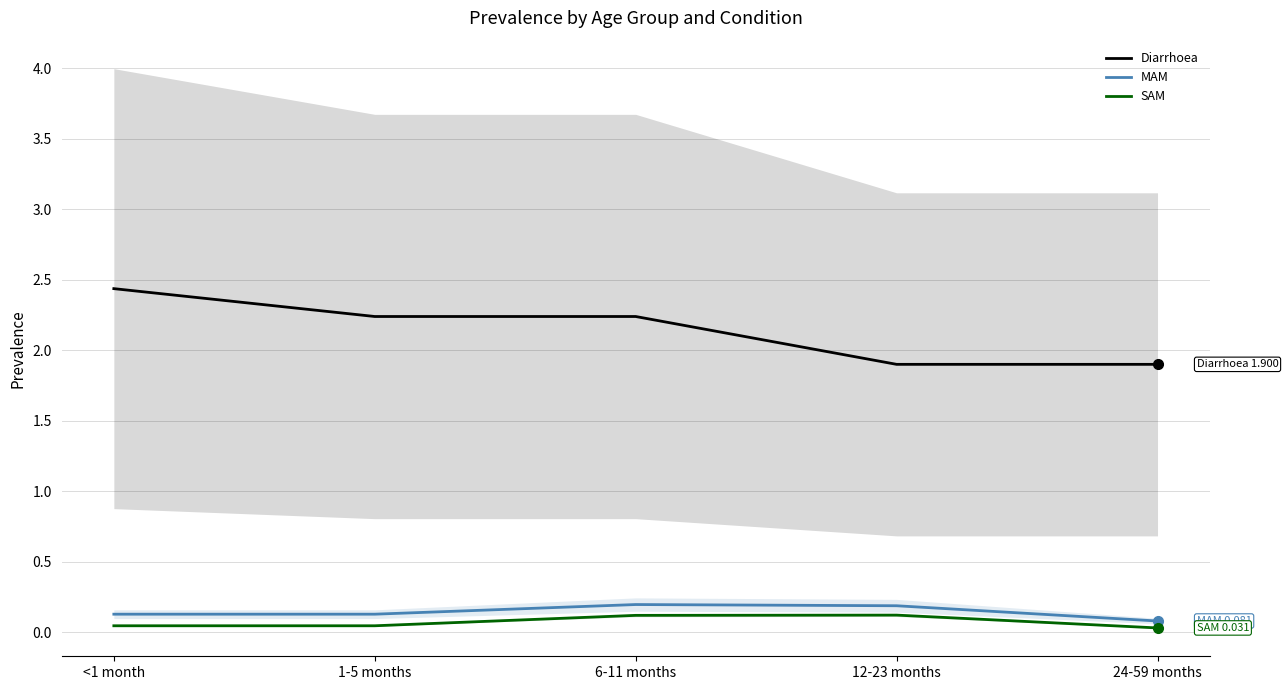

List the series in order of their peak value, lowest first.

SAM, MAM, Diarrhoea